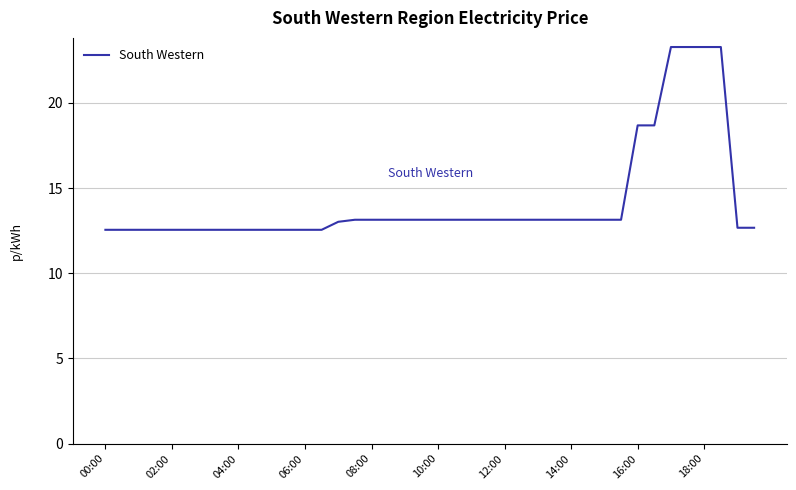

What is the difference between the maximum and minimum values?

10.7